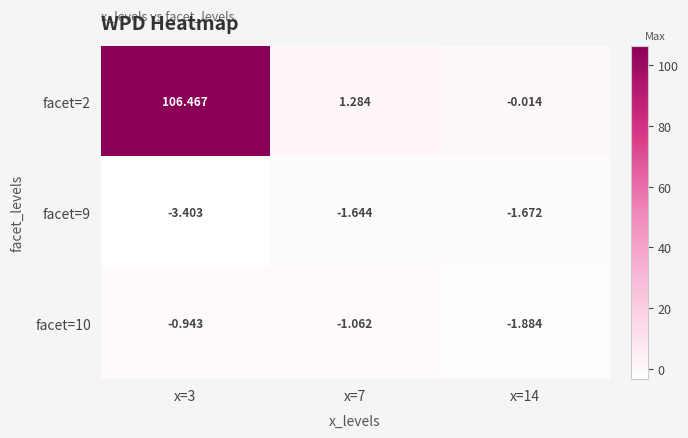

Is the value of facet=9 at x=3 greater than the value of facet=2 at x=7?

No